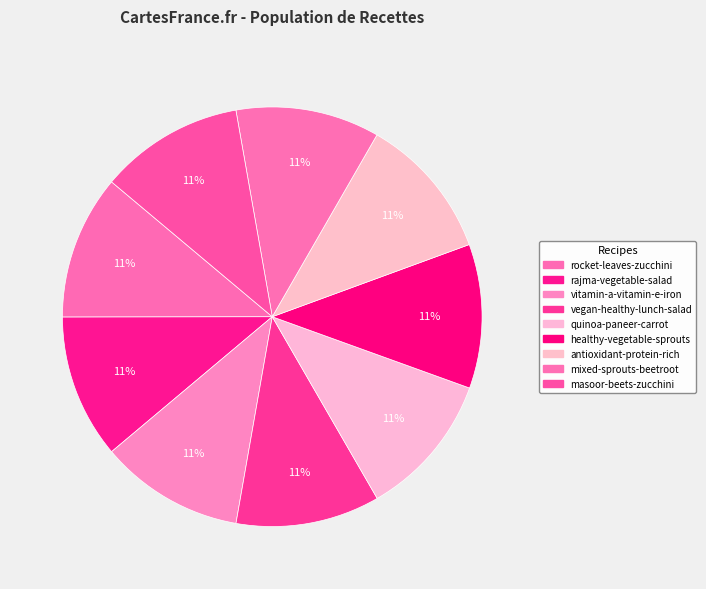

What percentage is the rajma-vegetable-salad slice, to the nearest percent?

11%